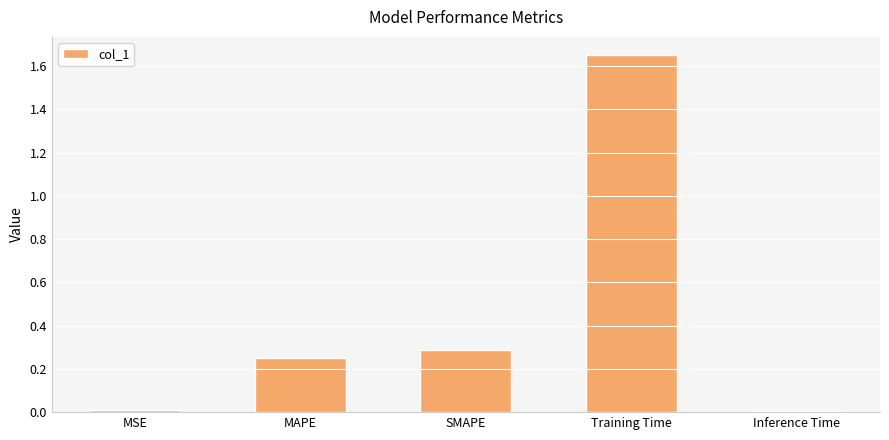

What is the label of the 3rd bar from the left?

SMAPE